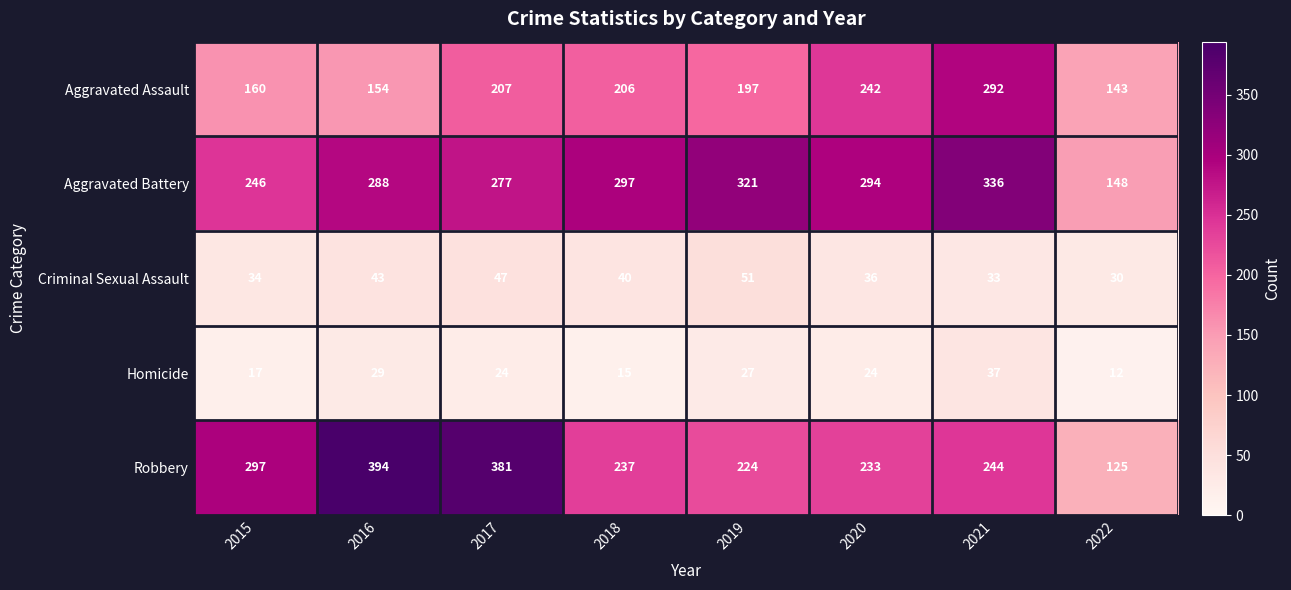

List the series in order of their peak value, lowest first.

Homicide, Criminal Sexual Assault, Aggravated Assault, Aggravated Battery, Robbery